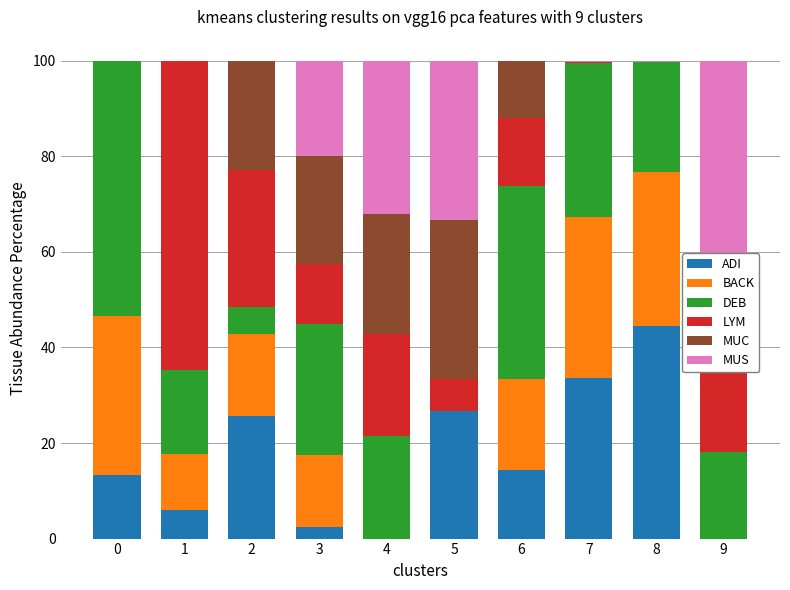

True or false: ADI has a value of -21.6 at 9.

False